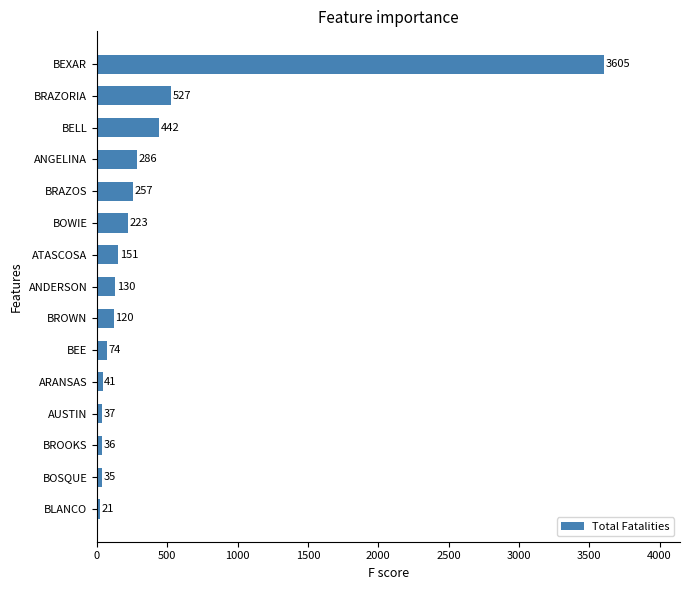

True or false: the data shows 21 at BLANCO.

True